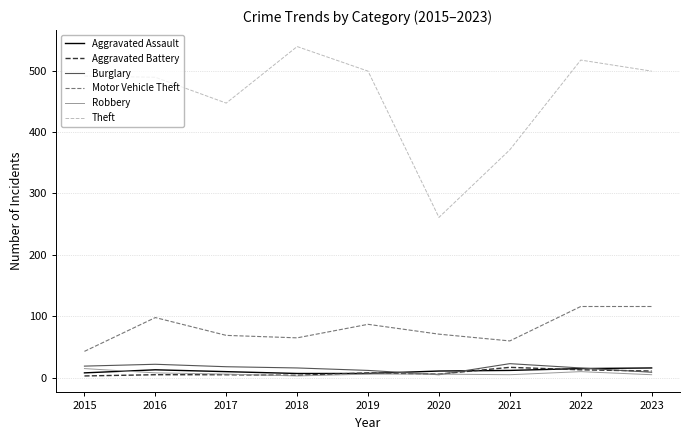

What is the maximum value shown in the chart?

539